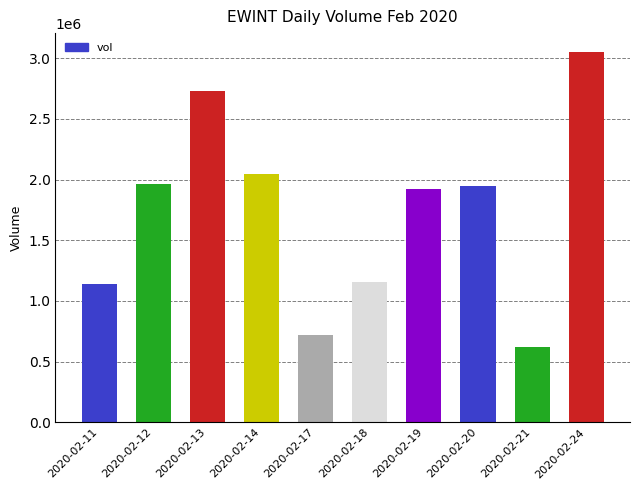

What is the change in value from 2020-02-18 to 2020-02-19?

+765700